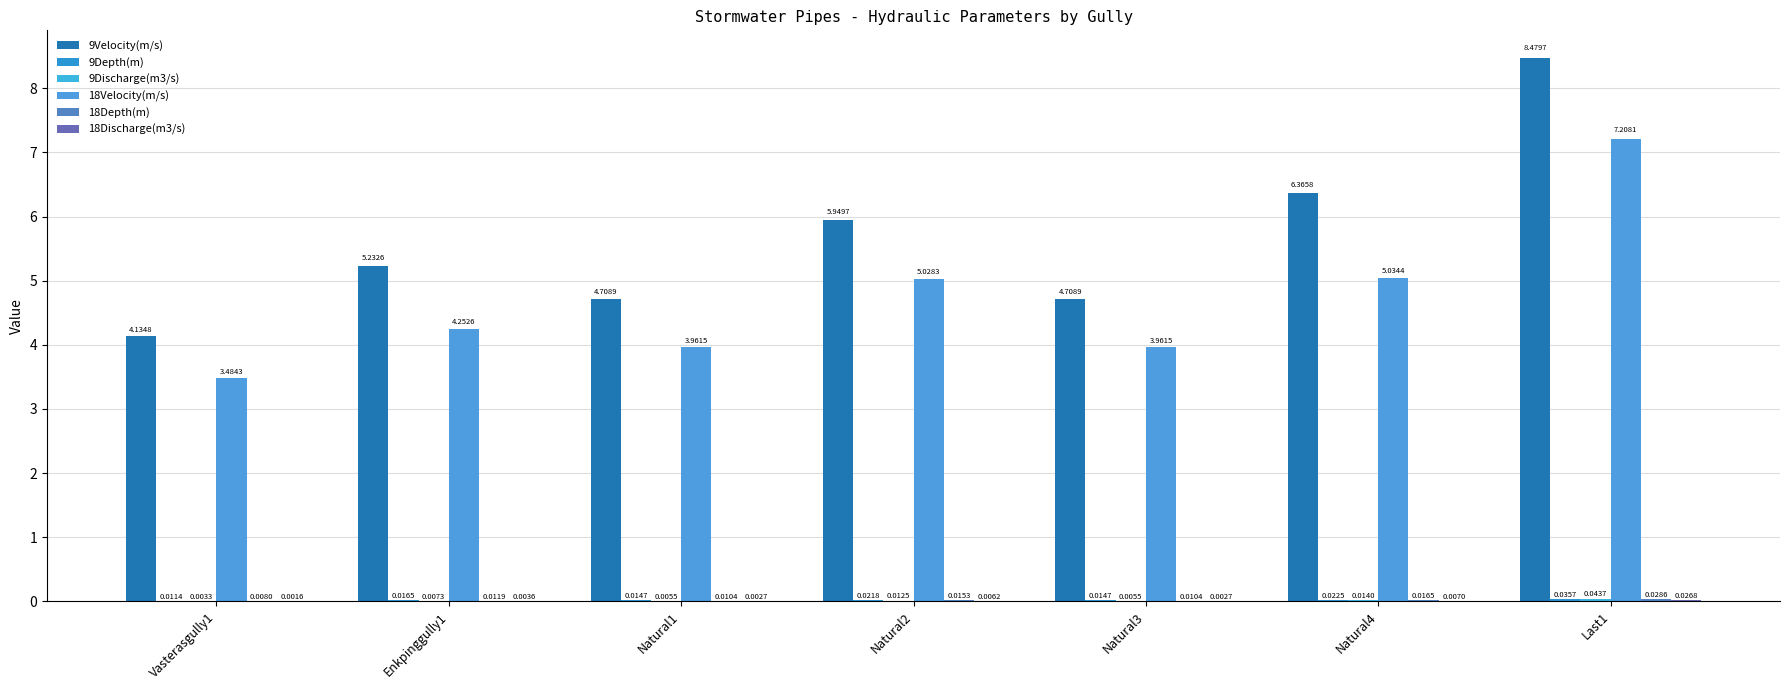

List the series in order of their peak value, highest first.

9Velocity(m/s), 18Velocity(m/s), 9Discharge(m3/s), 9Depth(m), 18Depth(m), 18Discharge(m3/s)